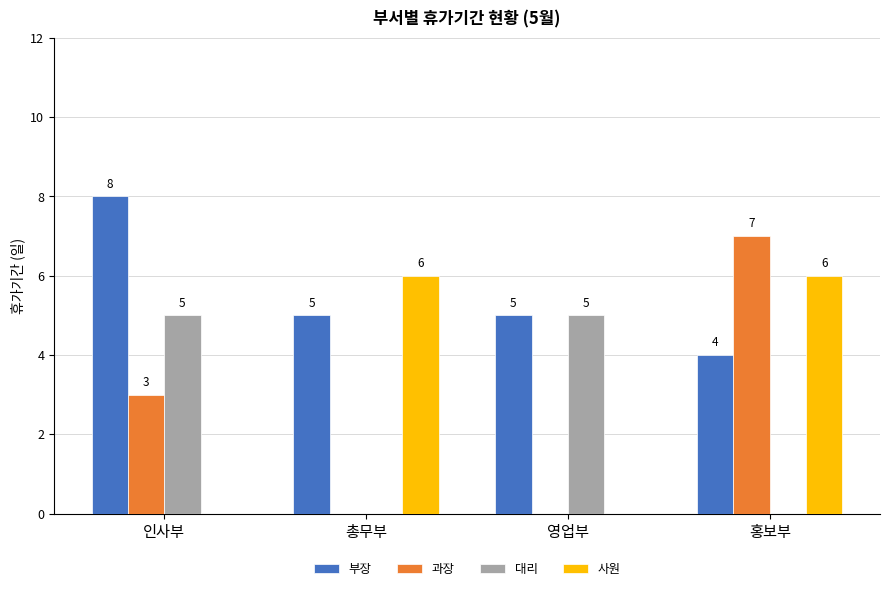

What is the sum of the 부장 values at 영업부 and 홍보부?

9